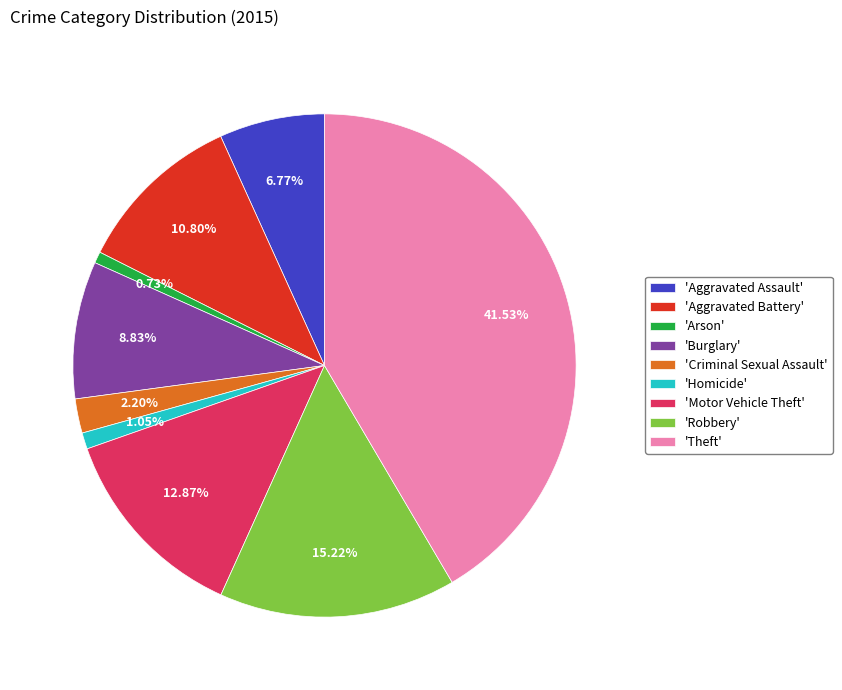

Does 'Criminal Sexual Assault' account for over 50% of the chart?

No